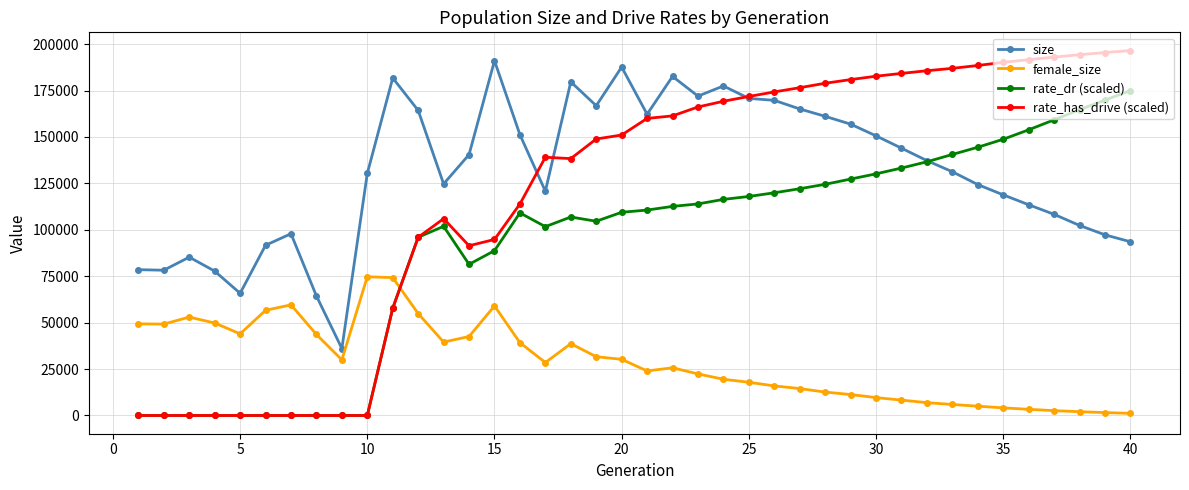

What is the value of the size point at the 31st from the left?

143960.0